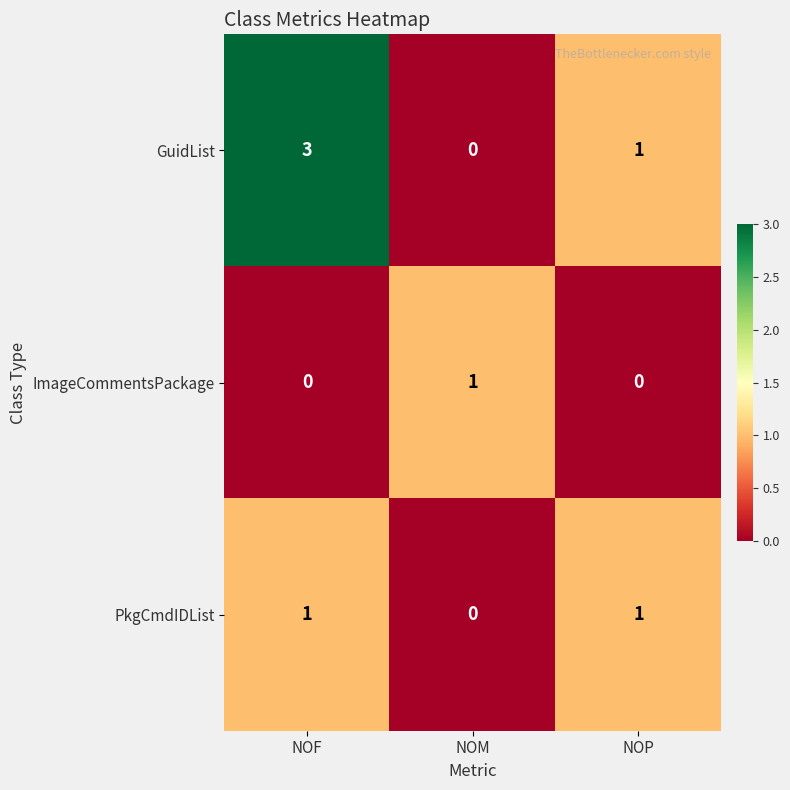

Which series has the largest total across all categories?

GuidList